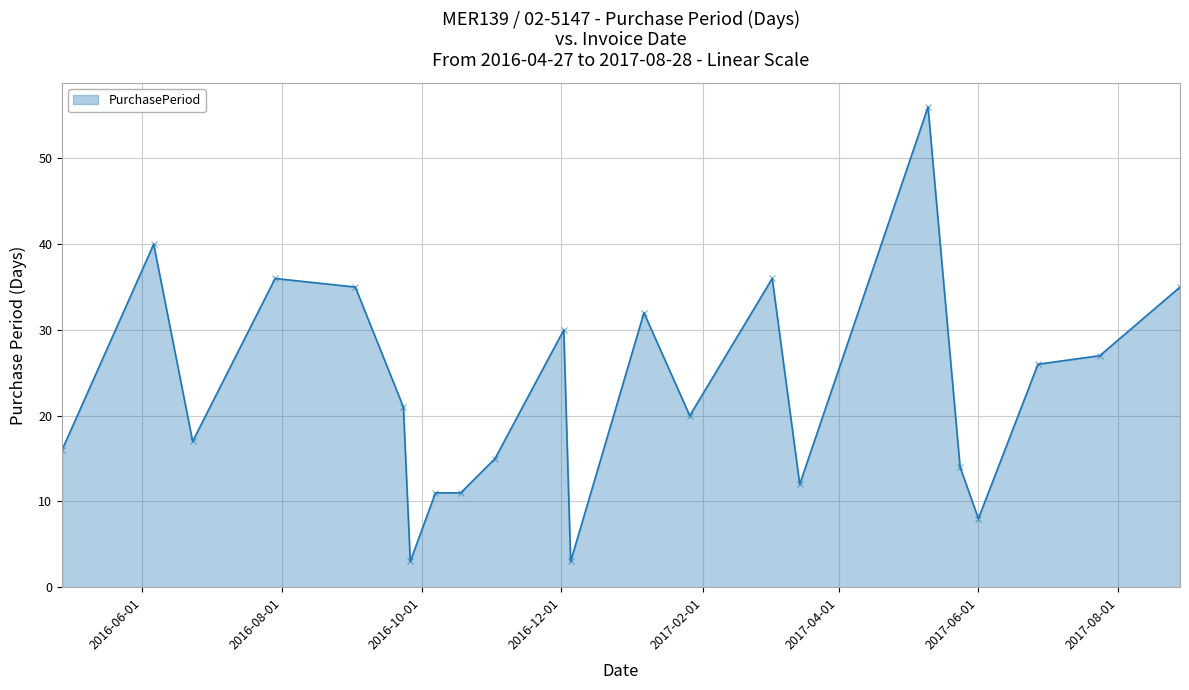

What is the smallest value displayed?

3